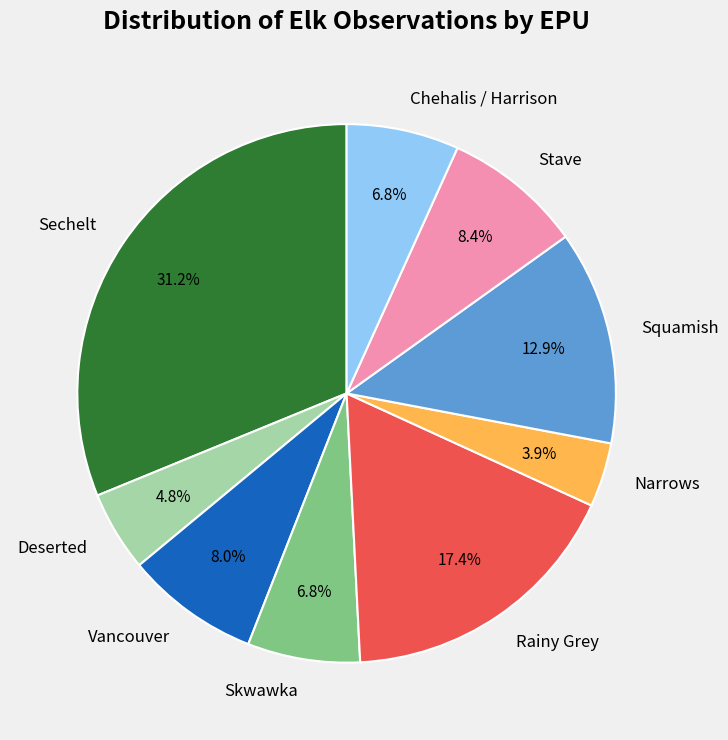

To the nearest percent, what is the difference between the largest and smallest slice percentages?

27%